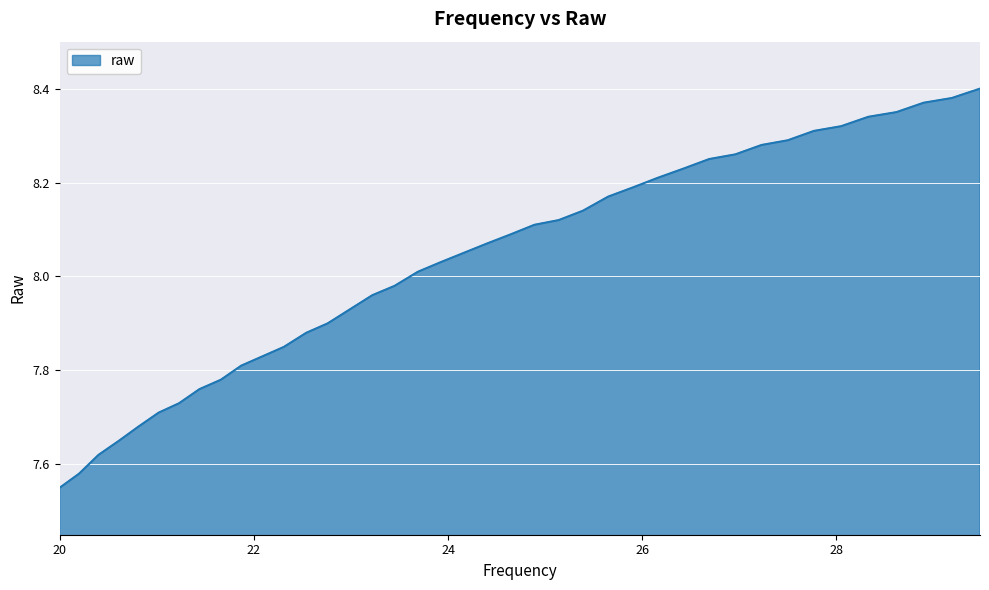

Does the chart have visible grid lines?

Yes